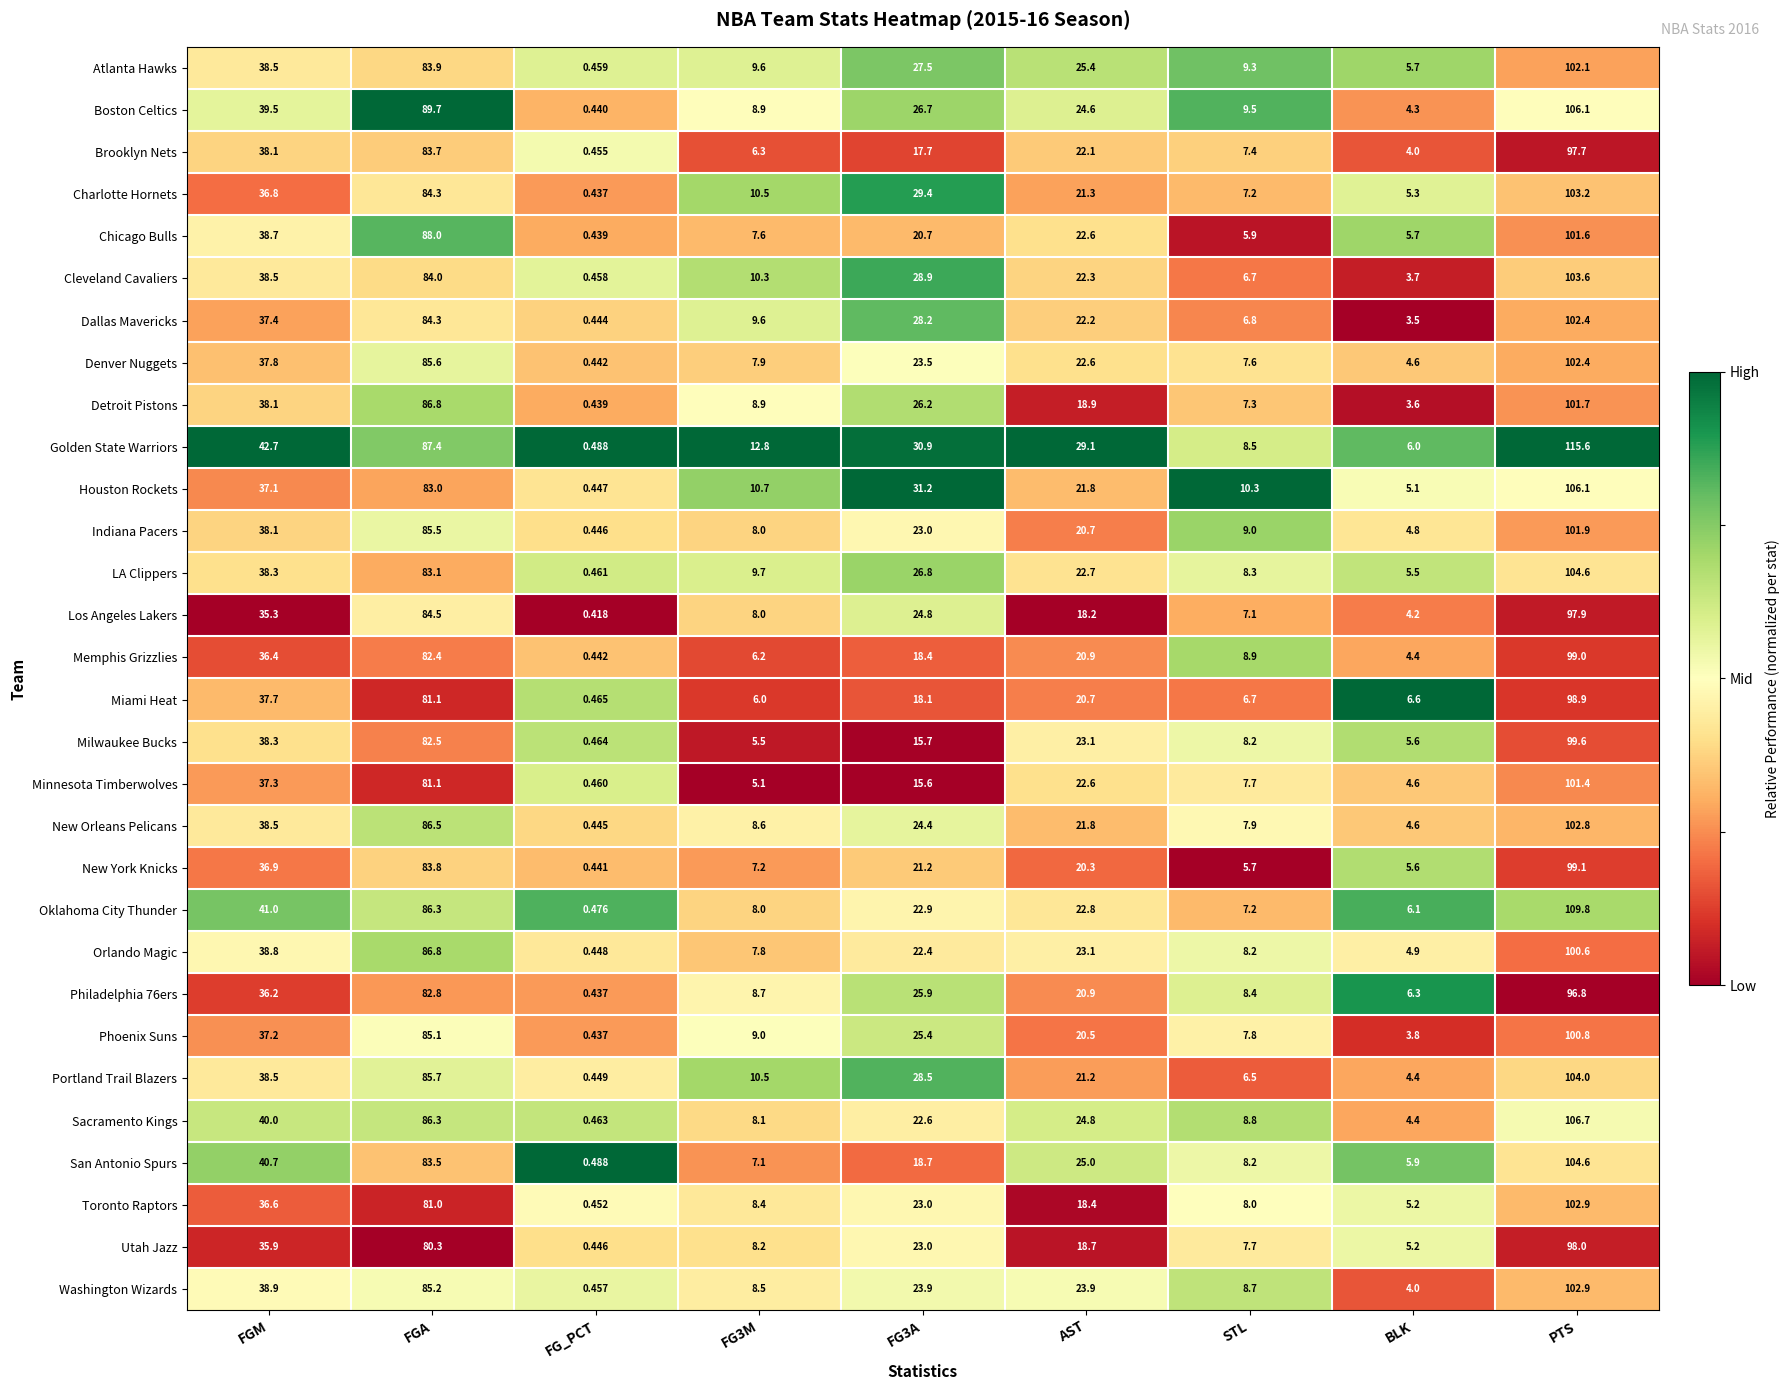

Which series has the largest range (max minus min)?

Golden State Warriors